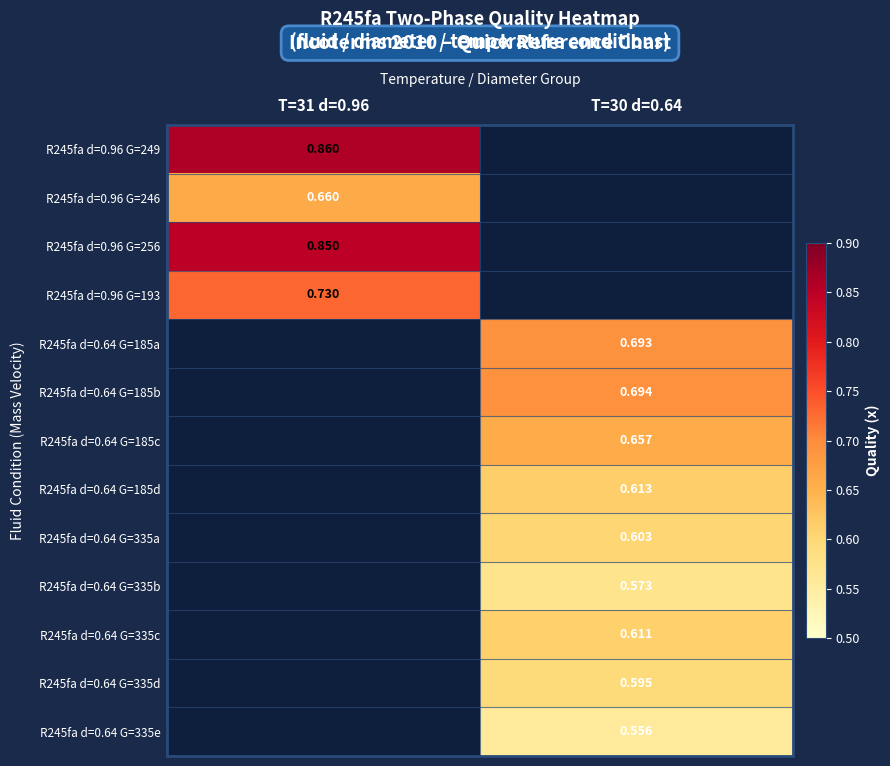

How many data points in R245fa d=0.64 G=335c are above 0?

1